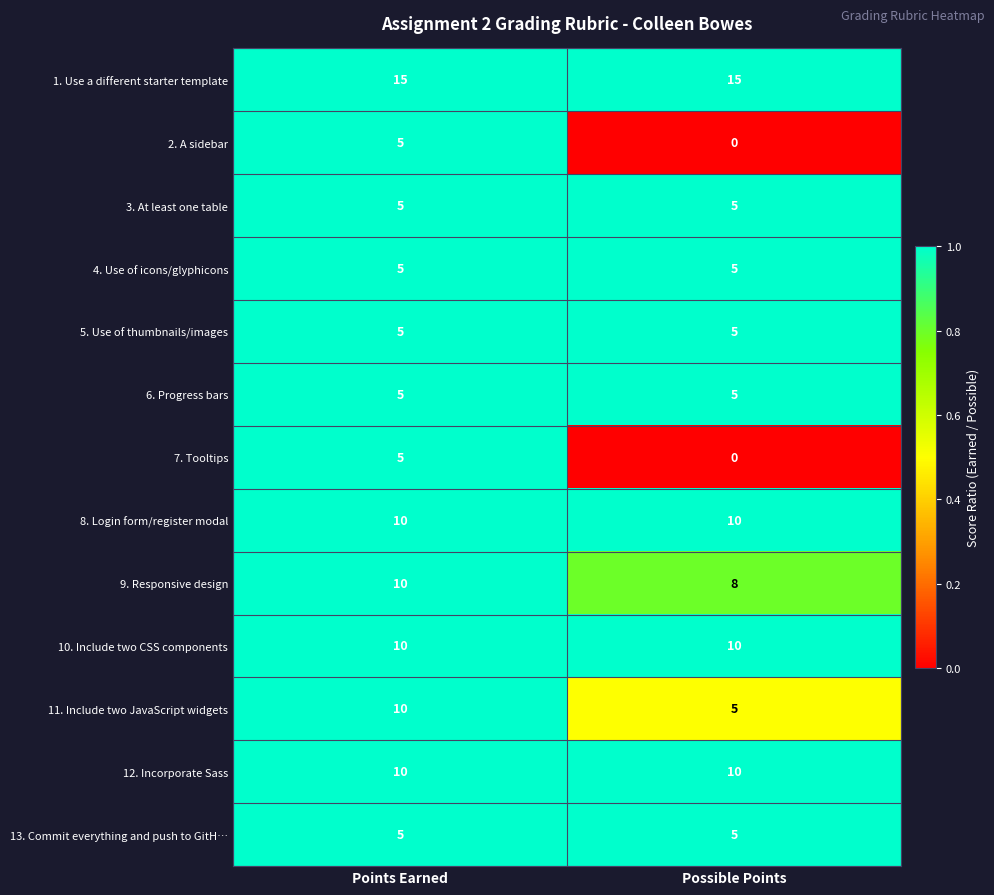

What is the maximum value for 5. Use of thumbnails/images?

5